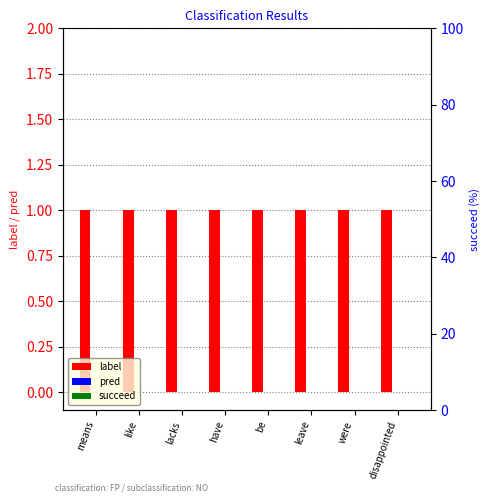

At how many categories does at least one series exceed 0?

8